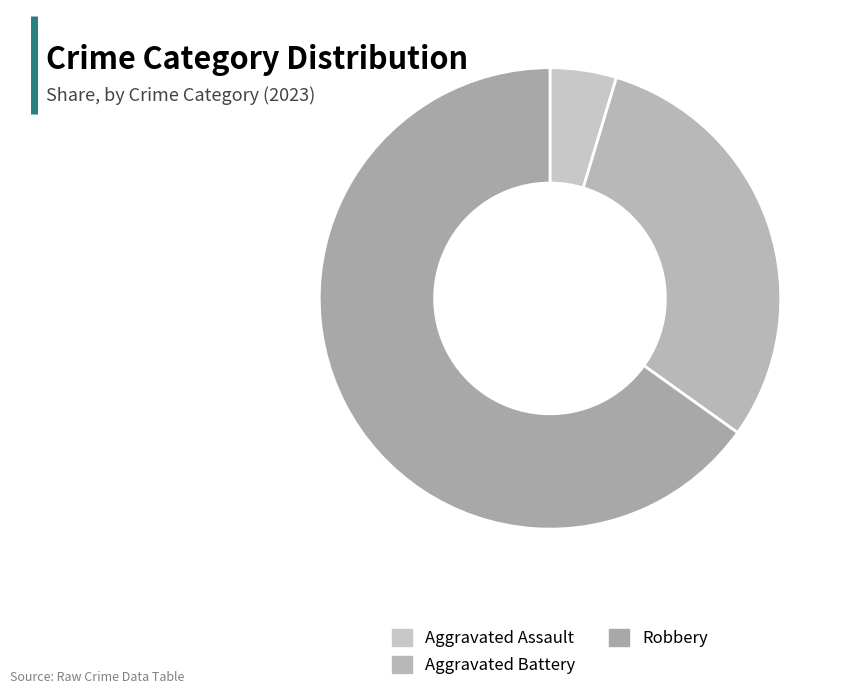

How many slices are in this pie chart?

3